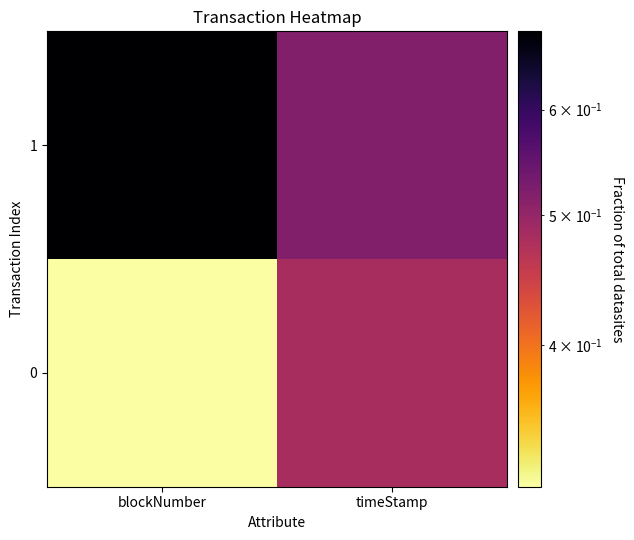

Which category has the highest value across all series?

blockNumber